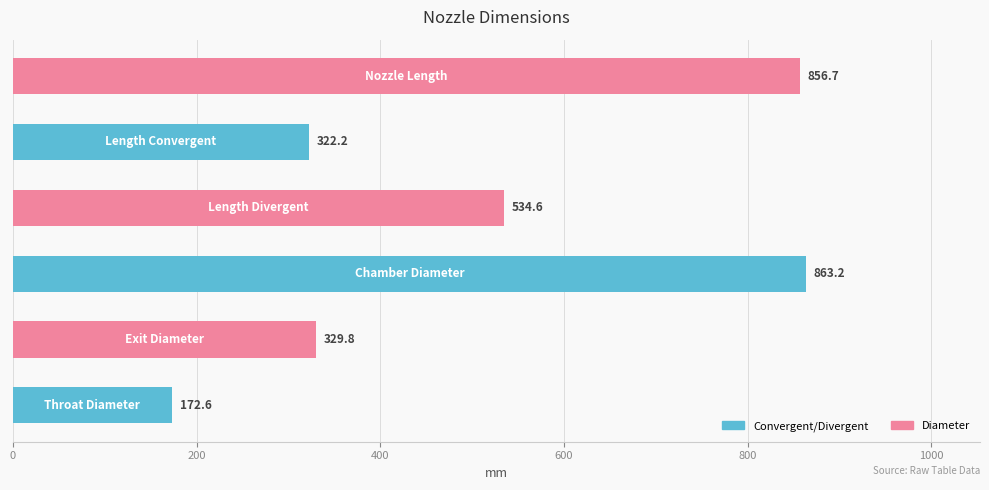

What is the difference between the maximum and minimum values?

690.6